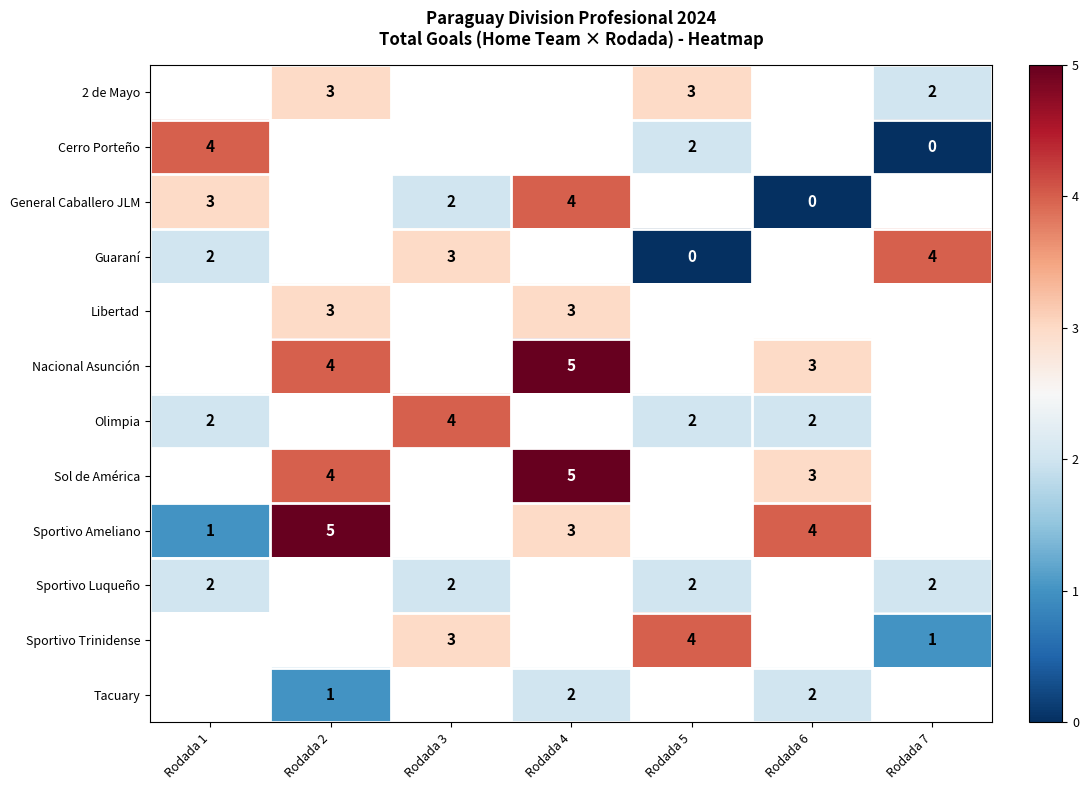

The value of Cerro Porteño at Rodada 1 is 6. True or false?

False